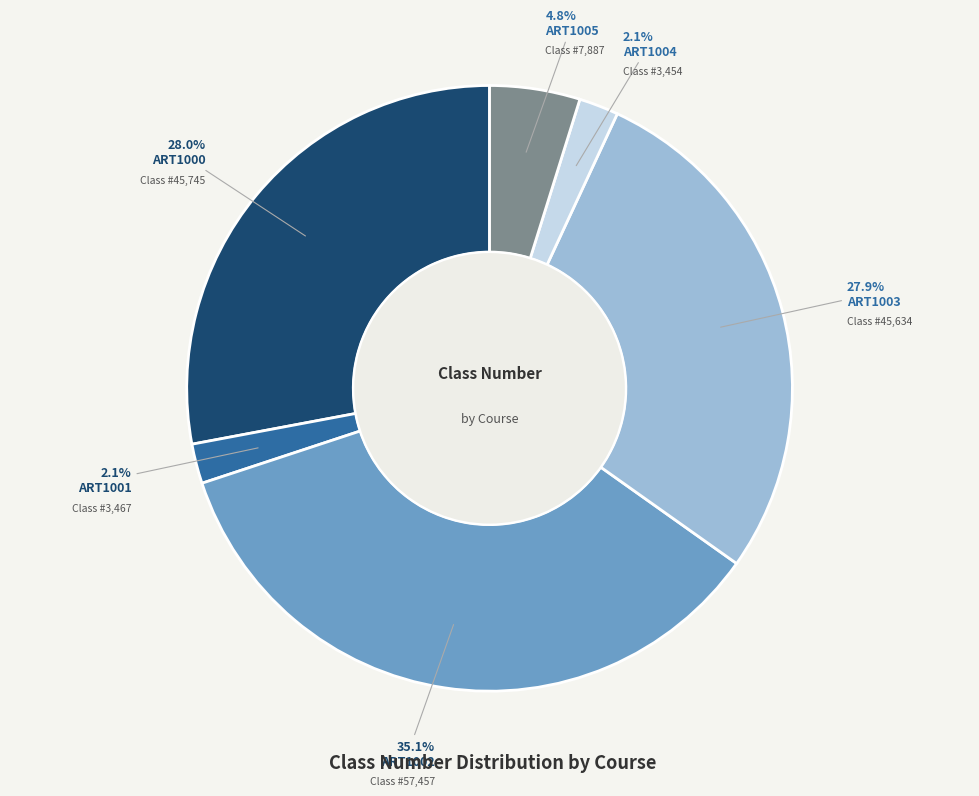

True or false: ART1001 accounts for 8% of the total.

False